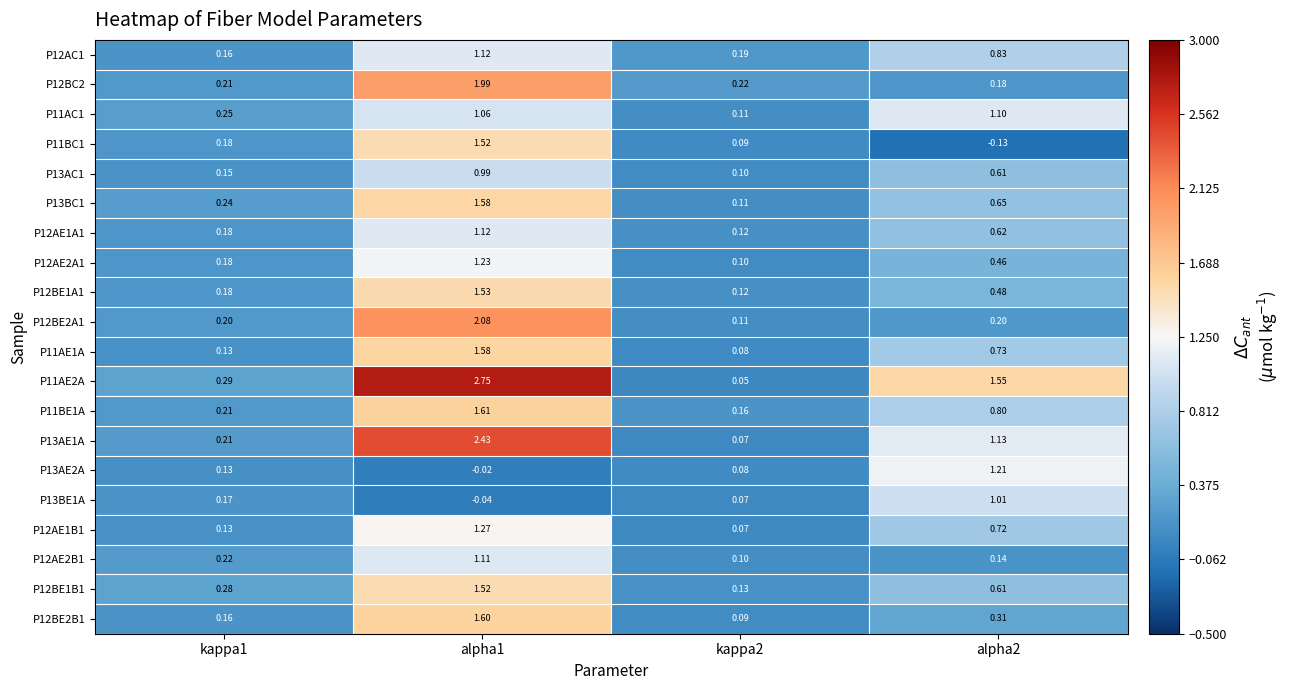

Is the value of P11AE2A at kappa1 greater than the value of P12BC2 at alpha2?

Yes